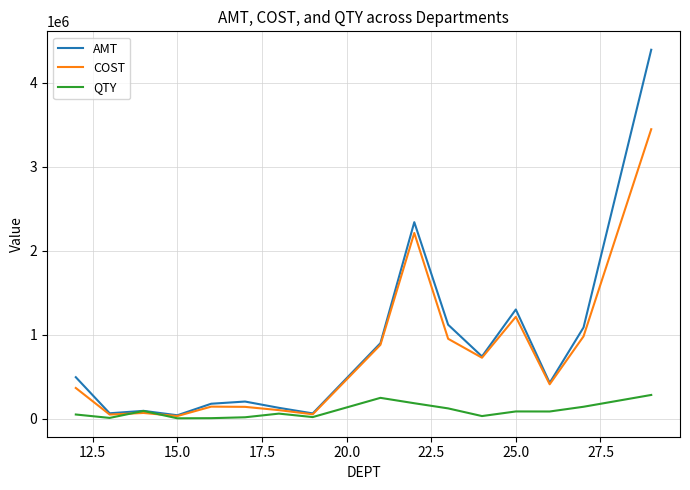

List the series in order of their peak value, lowest first.

QTY, COST, AMT